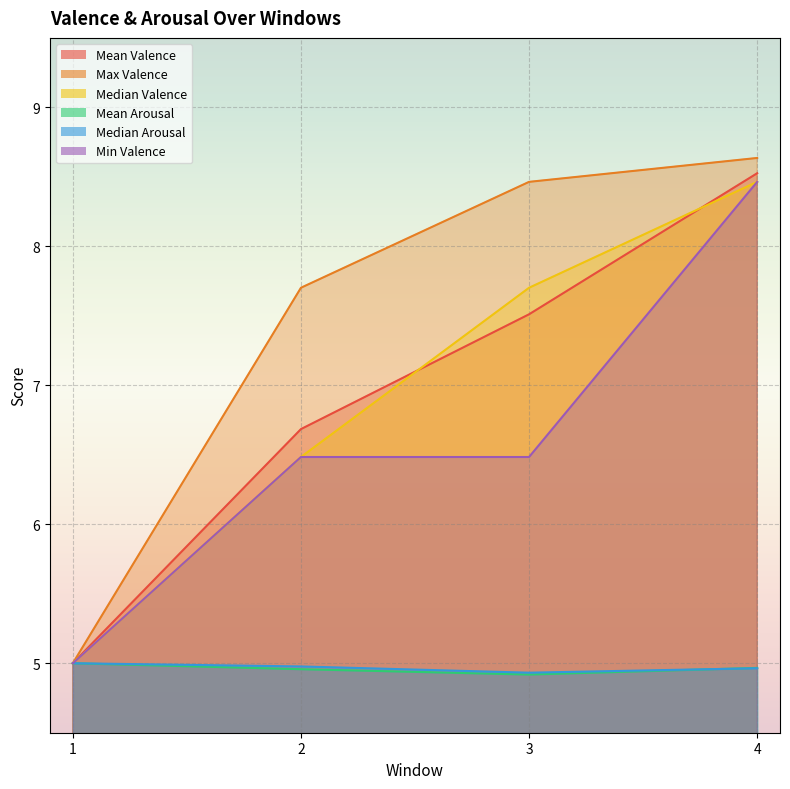

What is the value of the Mean Arousal point at the 4th from the left?

5.0